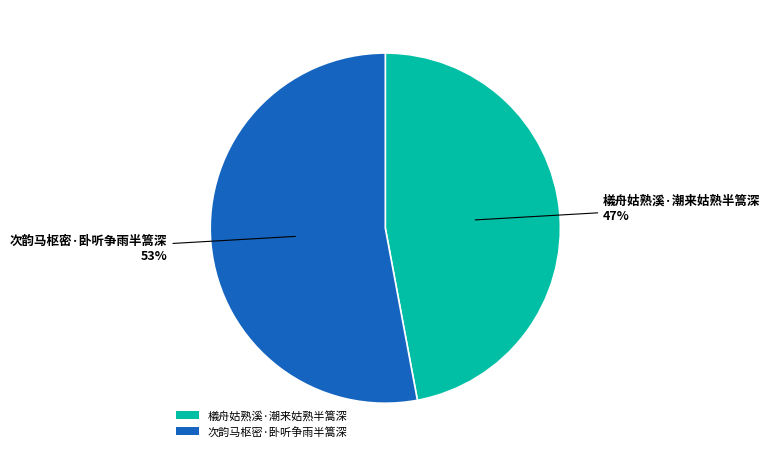

How many segments does this pie chart have?

2